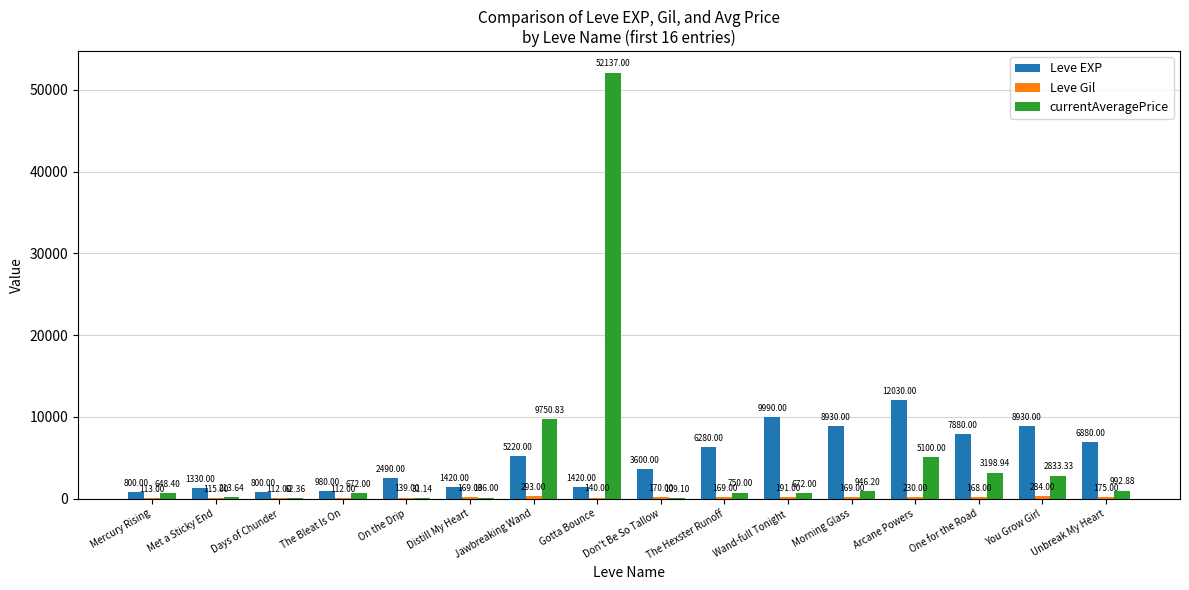

Where is Leve EXP nearest to the value 6415?

The Hexster Runoff